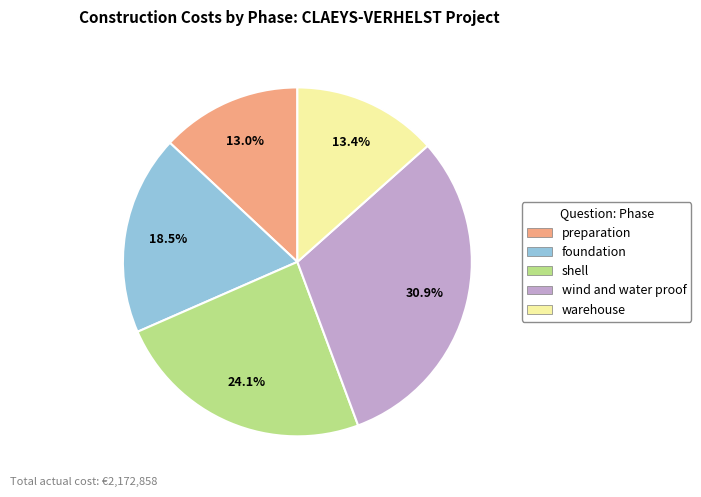

Is there a majority slice in this chart?

No